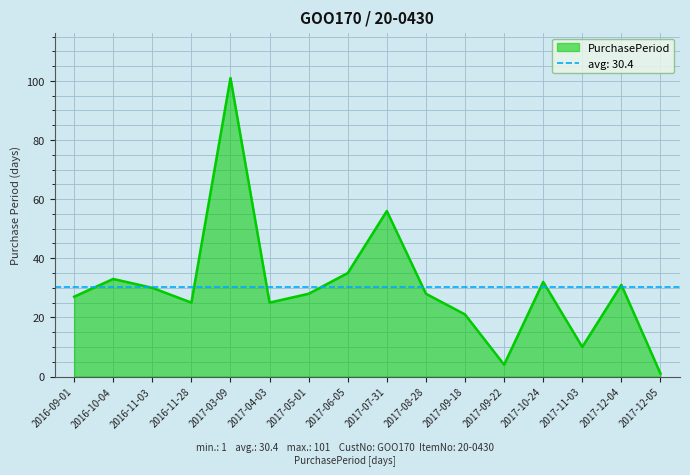

List the labels in order of value, largest first.

2017-03-09, 2017-07-31, 2017-06-05, 2016-10-04, 2017-10-24, 2017-12-04, 2016-11-03, 2017-05-01, 2017-08-28, 2016-09-01, 2016-11-28, 2017-04-03, 2017-09-18, 2017-11-03, 2017-09-22, 2017-12-05